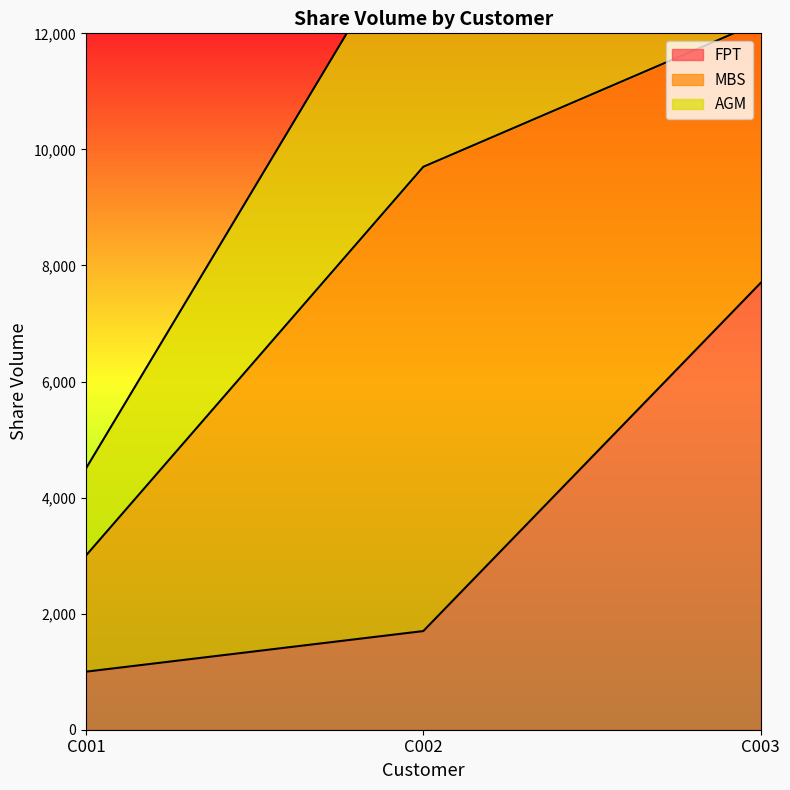

Is it true that AGM equals 447 at C001?

False